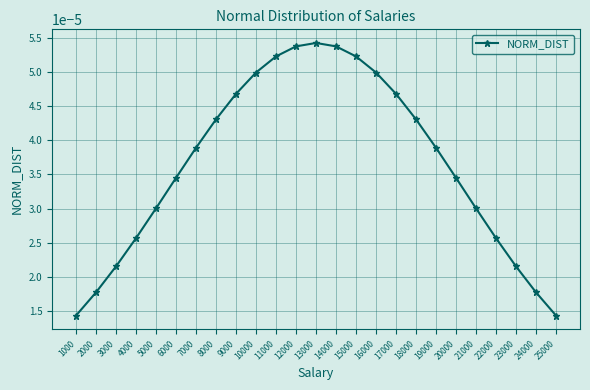

Where is the first local maximum?

13000